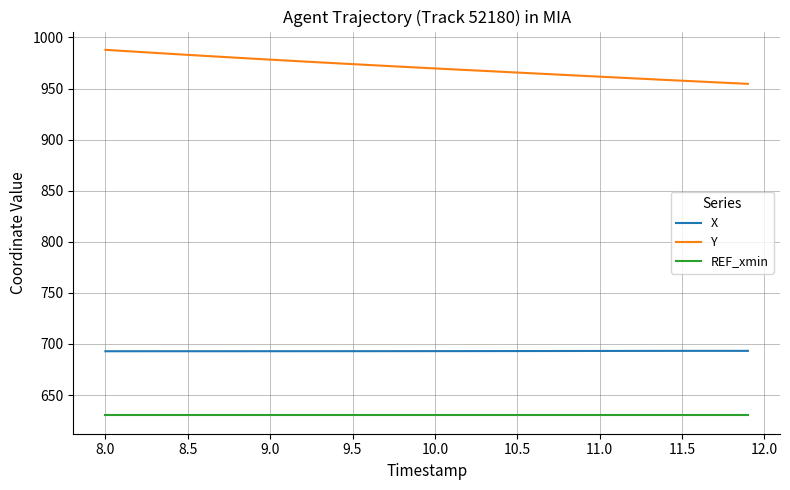

List the series in order of their overall mean, lowest first.

REF_xmin, X, Y